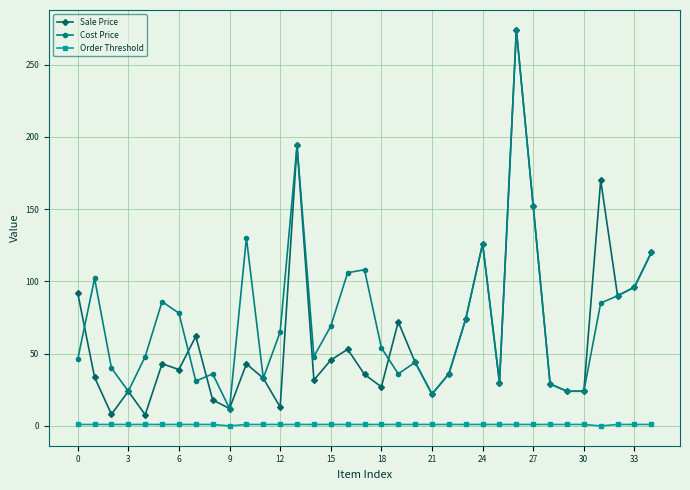

Which series has the largest range (max minus min)?

Sale Price